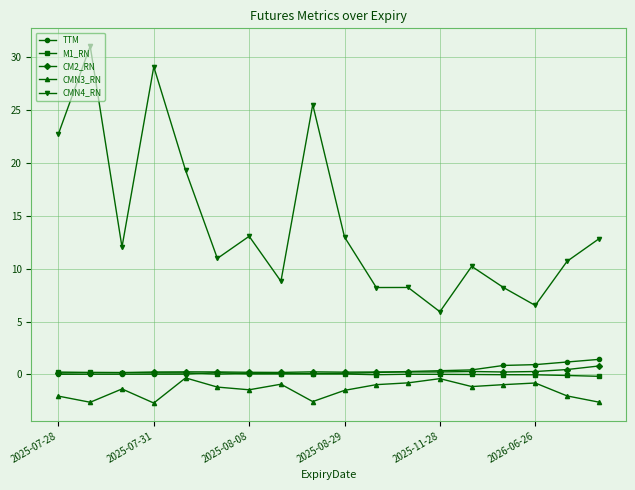

Which series has the largest total across all categories?

CMN4_RN